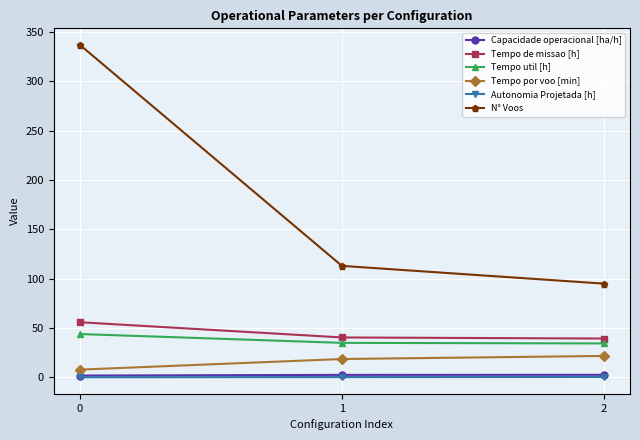

Is this an area chart (filled region under the line)?

No